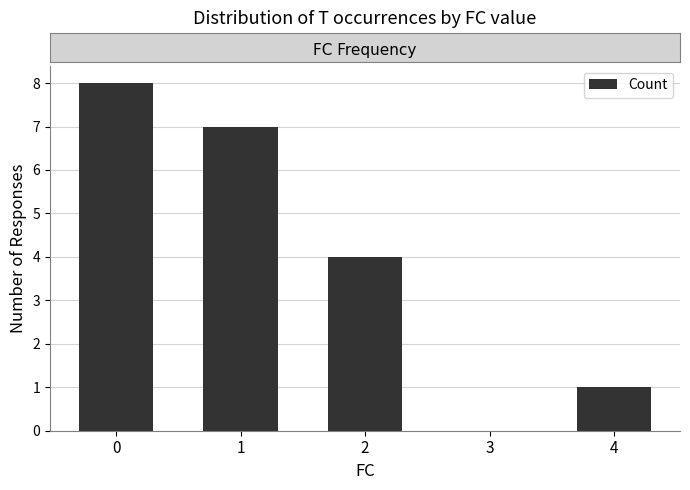

Reading right to left, what are all the values shown in this chart?

1	0	4	7	8